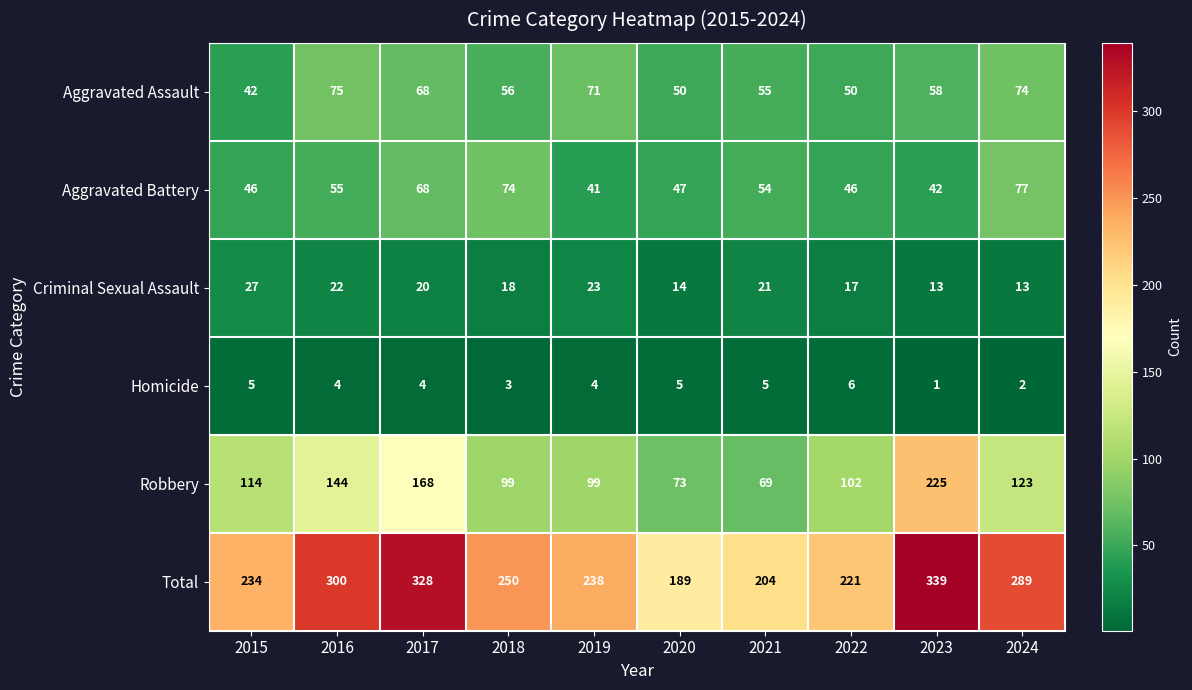

Which label corresponds to the largest value in the chart?

2023